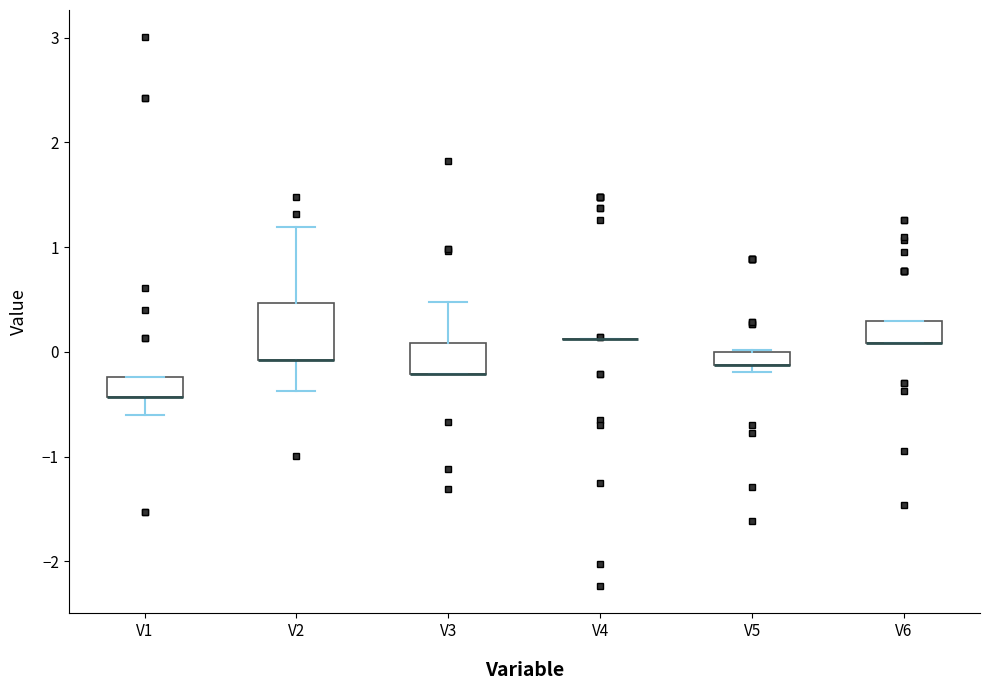

Where is the upper edge of the box for V5 on the y-axis? The values are not printed on the chart, so give them approximately, as read against the axis.

0.0